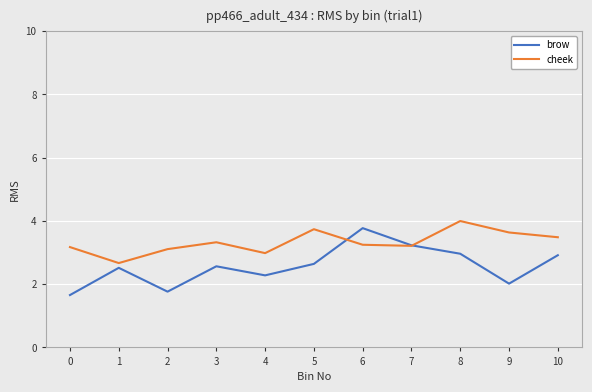

The brow series shows 3.0 at 8. True or false?

True